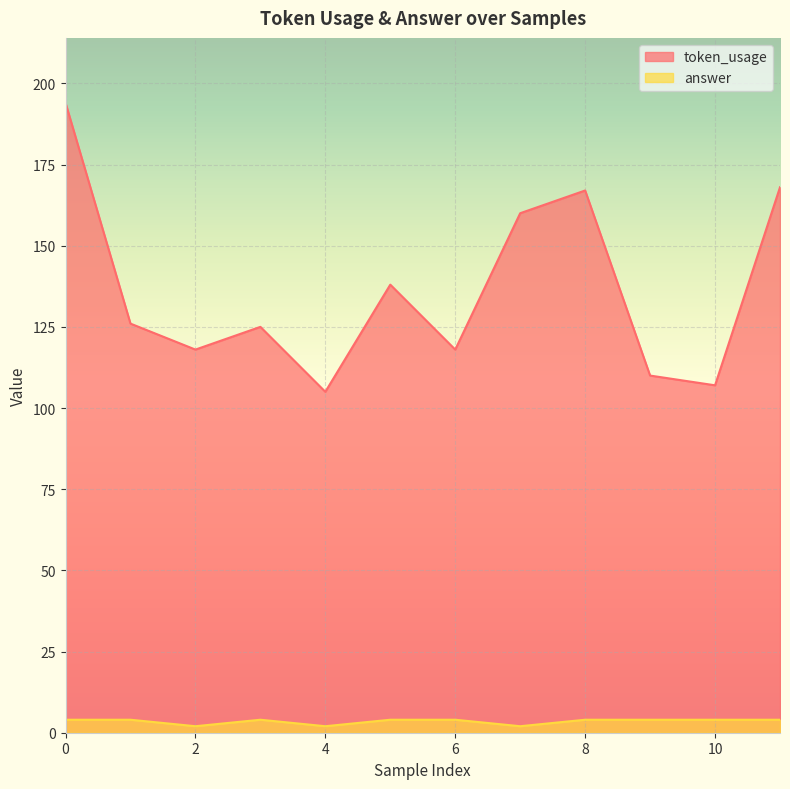

At which category does token_usage reach its first local valley?

2